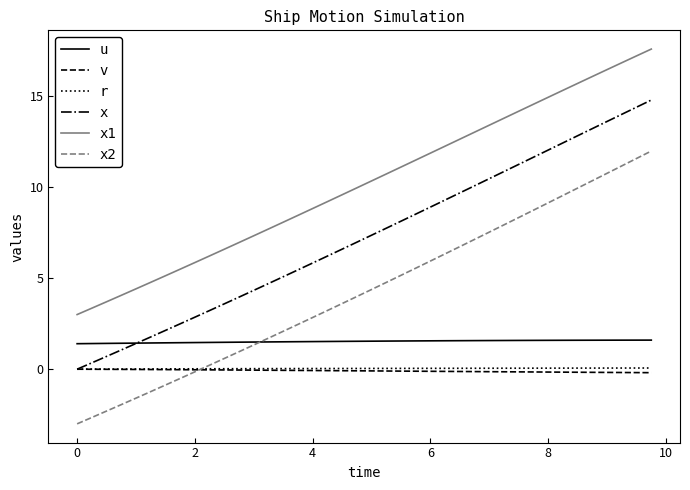

What is the maximum value shown in the chart?

17.6